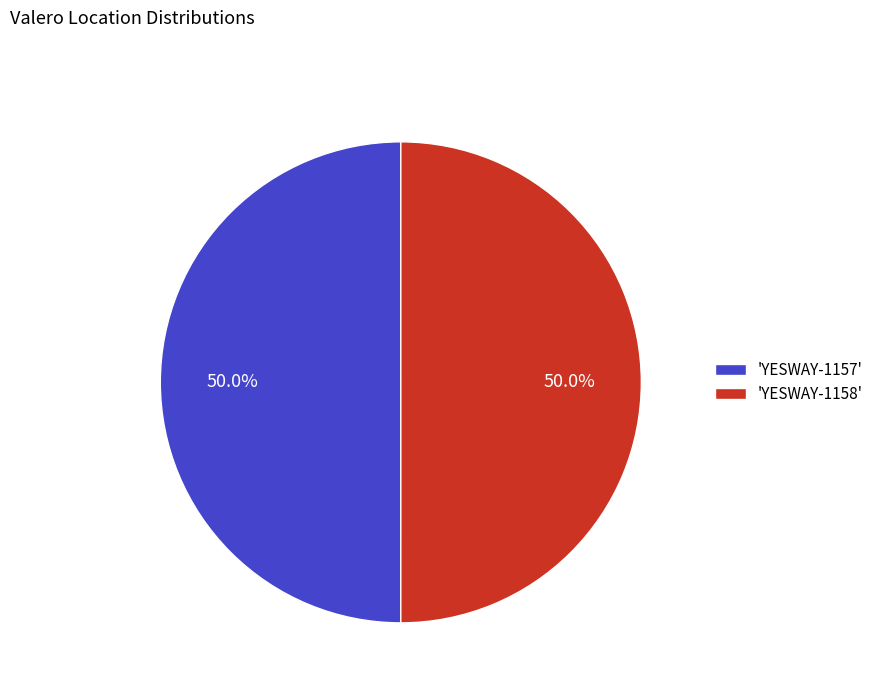

What percentage is NOT represented by 'YESWAY-1158'?

50.0%